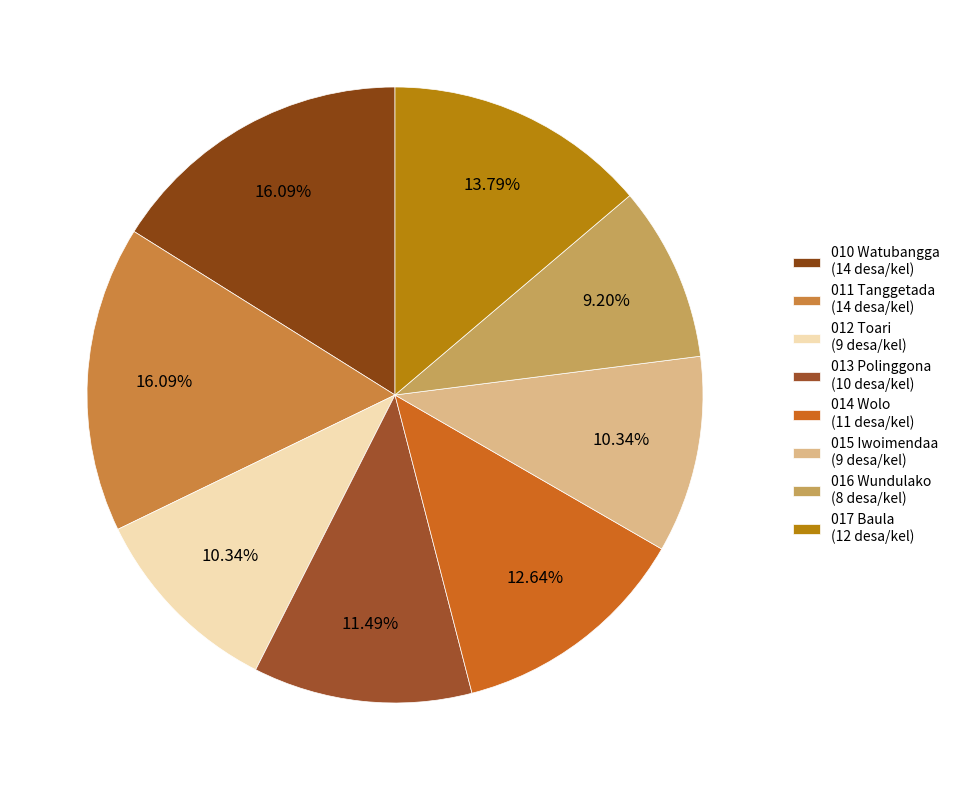

Does 017 Baula represent more than half of the total?

No